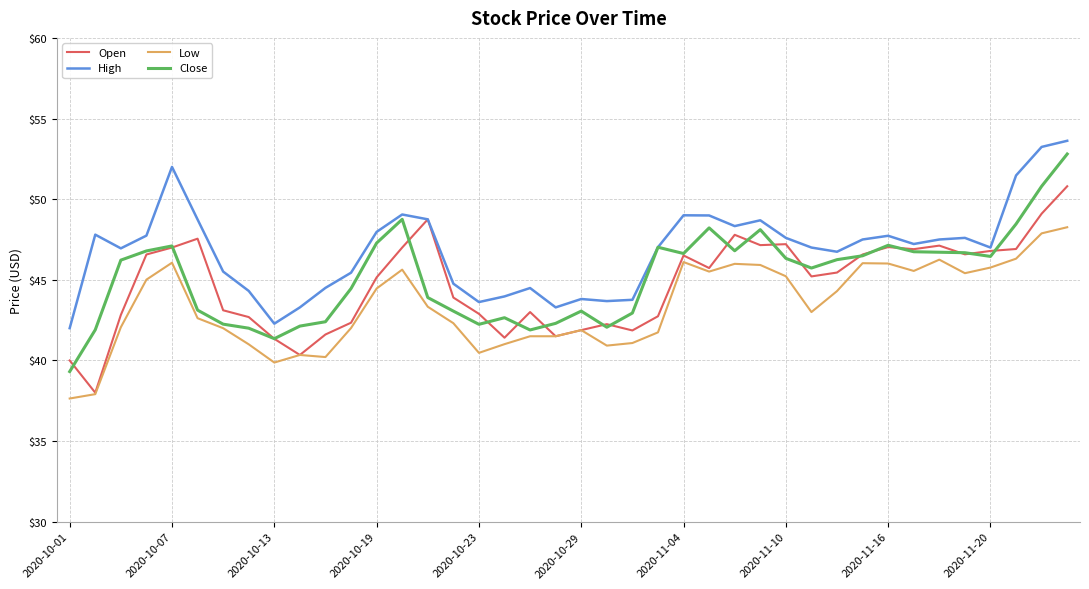

What is the minimum value shown in the chart?

37.6